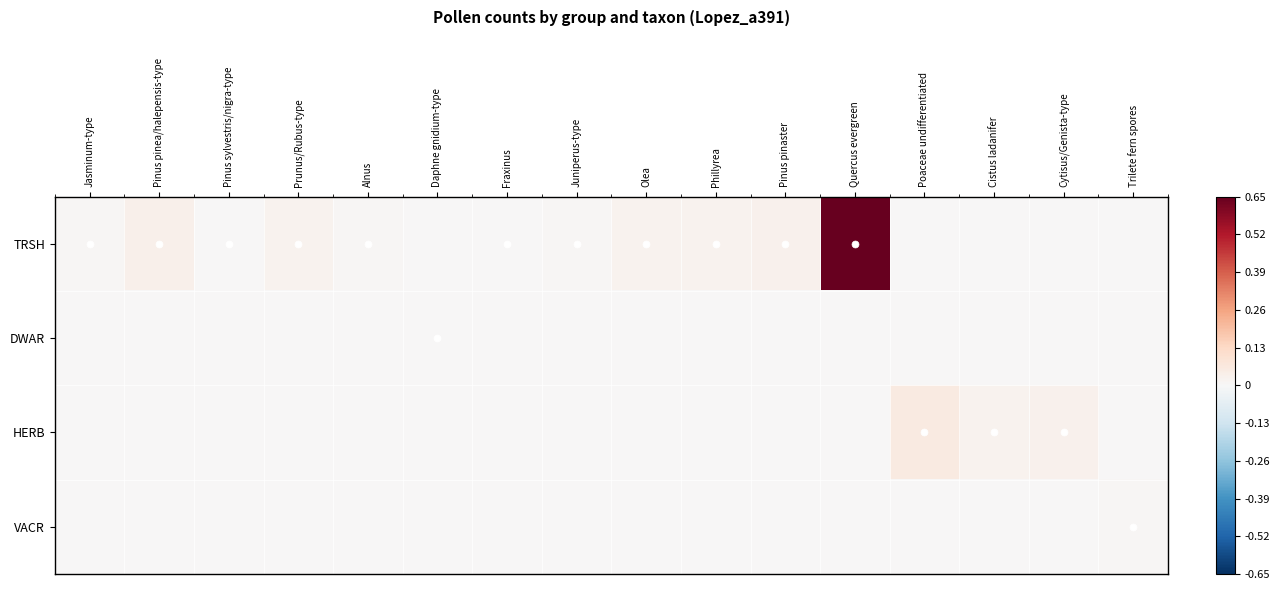

What is the greatest value displayed?

0.7